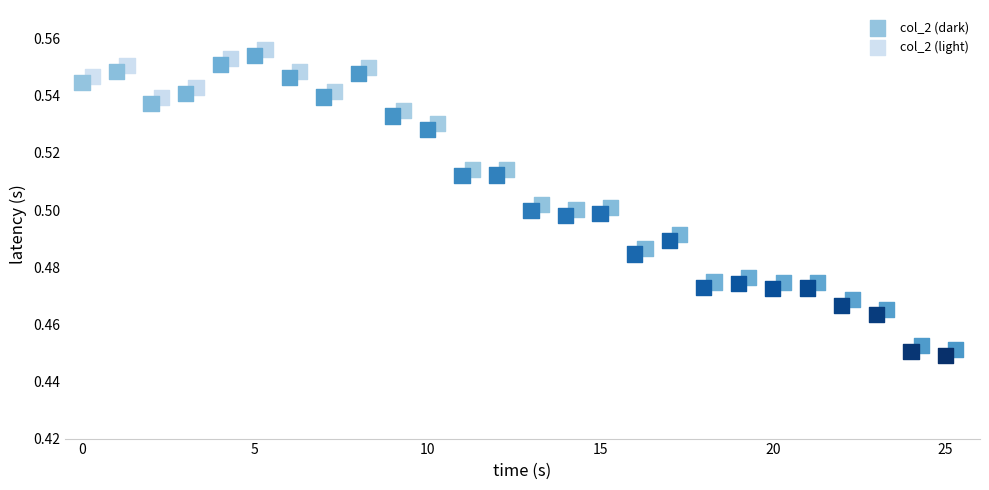

What are all the series names shown in the legend?

col_2 (dark), col_2 (light)